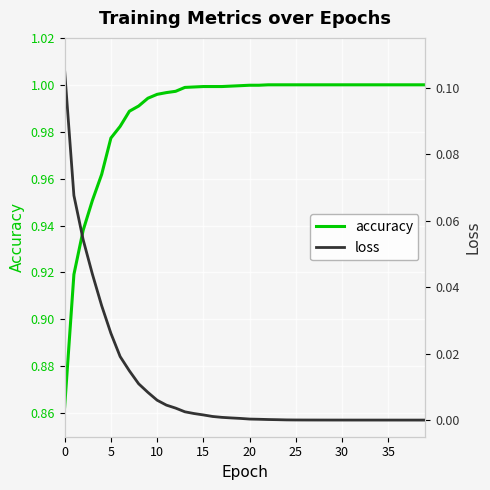

What is the difference between the maximum and minimum values in the accuracy series?

0.1